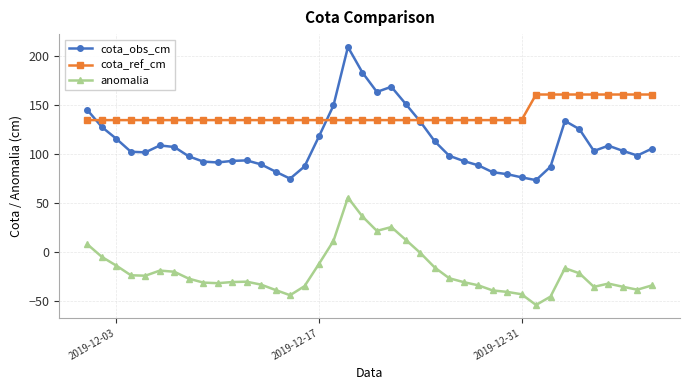

In cota_obs_cm, how many points are higher than both neighbors (excluding endpoints)?

6